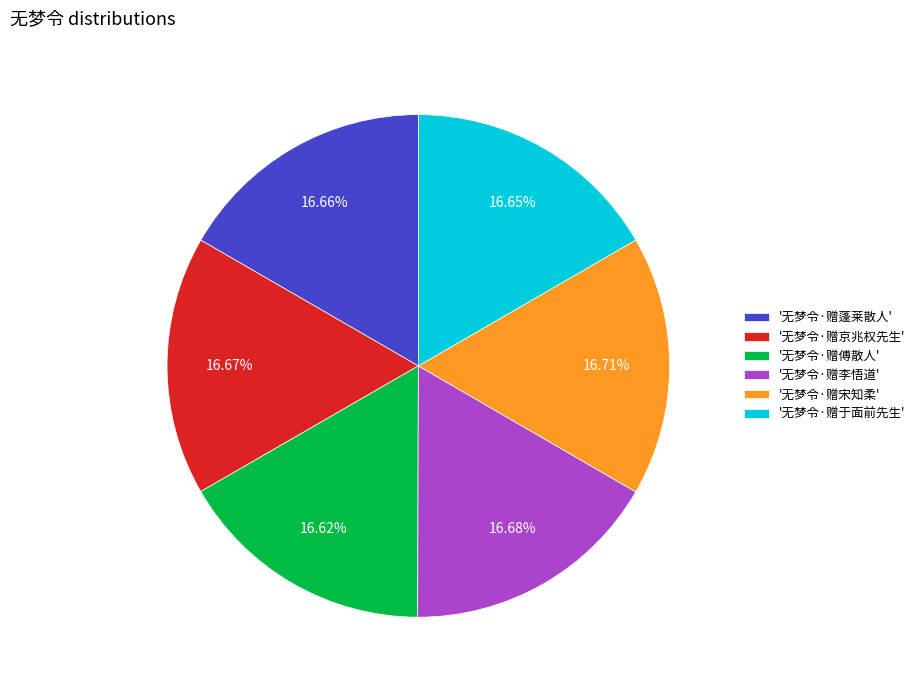

What is the ratio of the value at '无梦令·赠傅散人' to the value at '无梦令·赠蓬莱散人'?

1.0